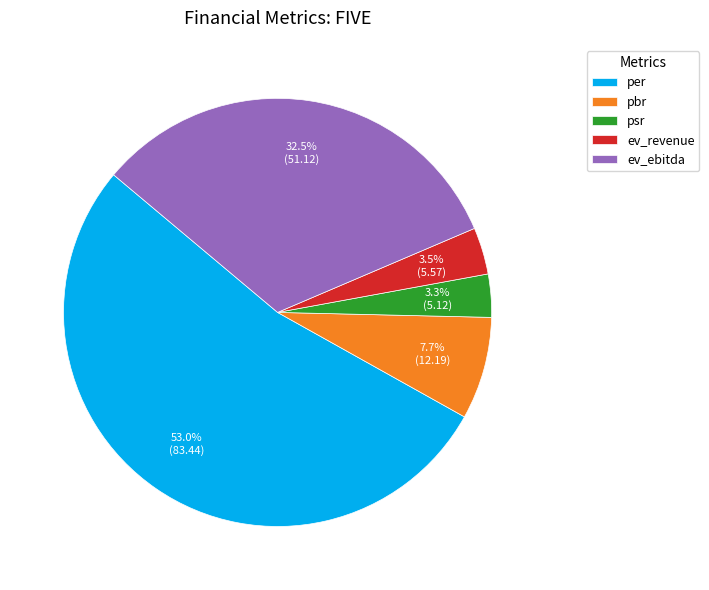

What is the ratio of the value at psr to the value at ev_ebitda?

0.1